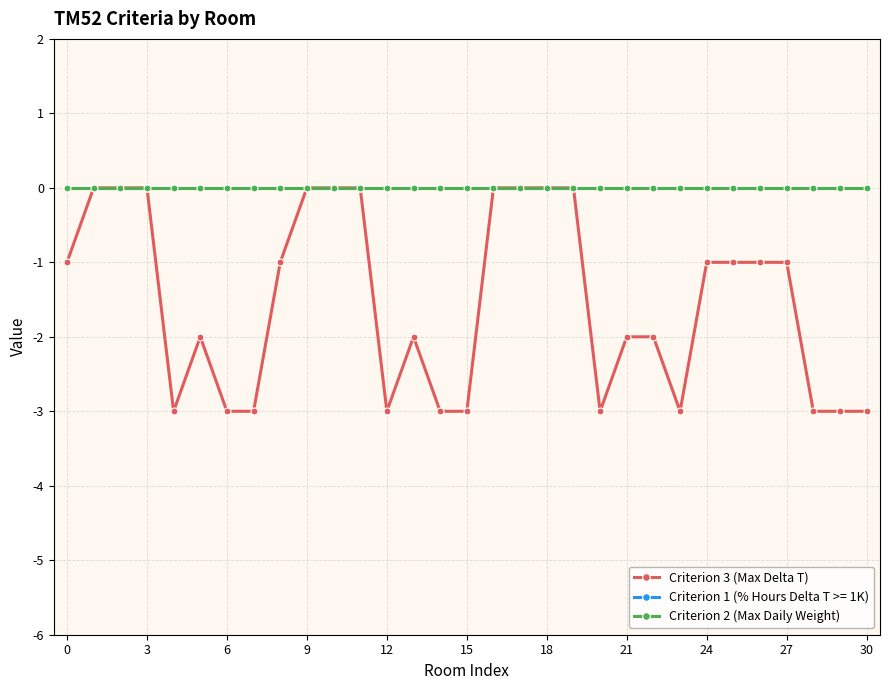

Does the chart have visible grid lines?

Yes